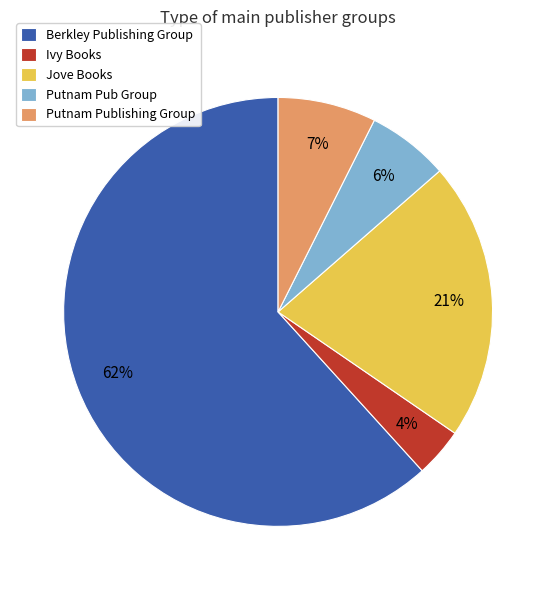

To the nearest percent, what percentage of the pie is Putnam Pub Group?

6%